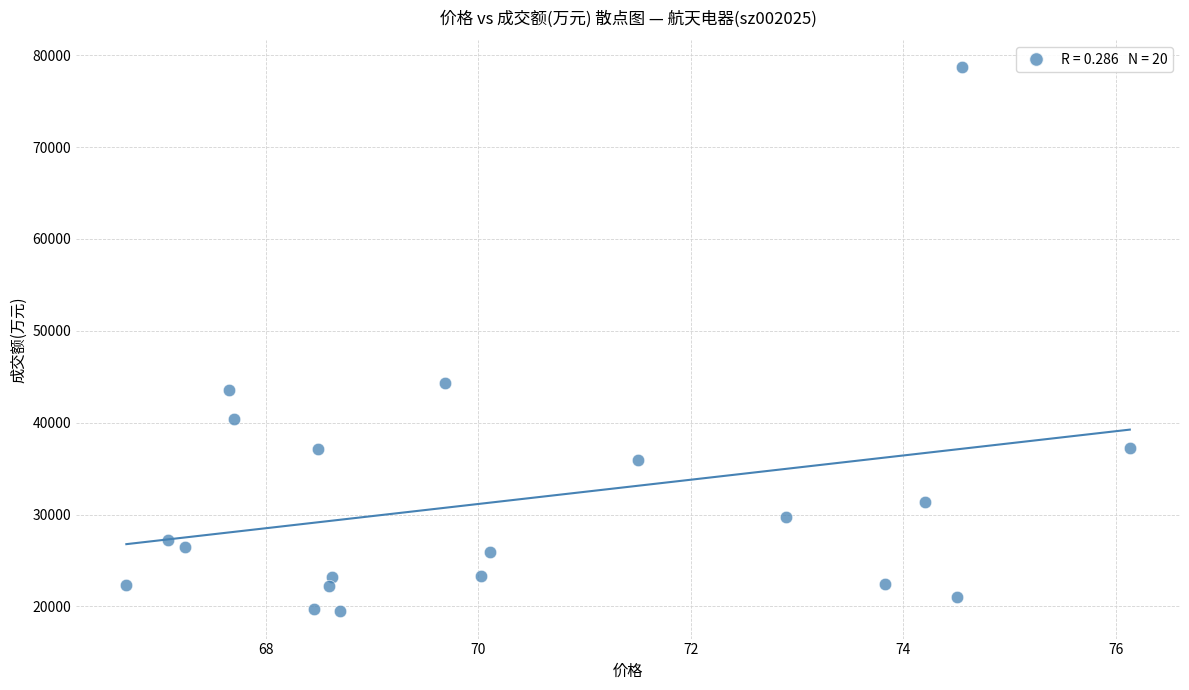

What Y value in the scatter plot is closest to 49076?

44360